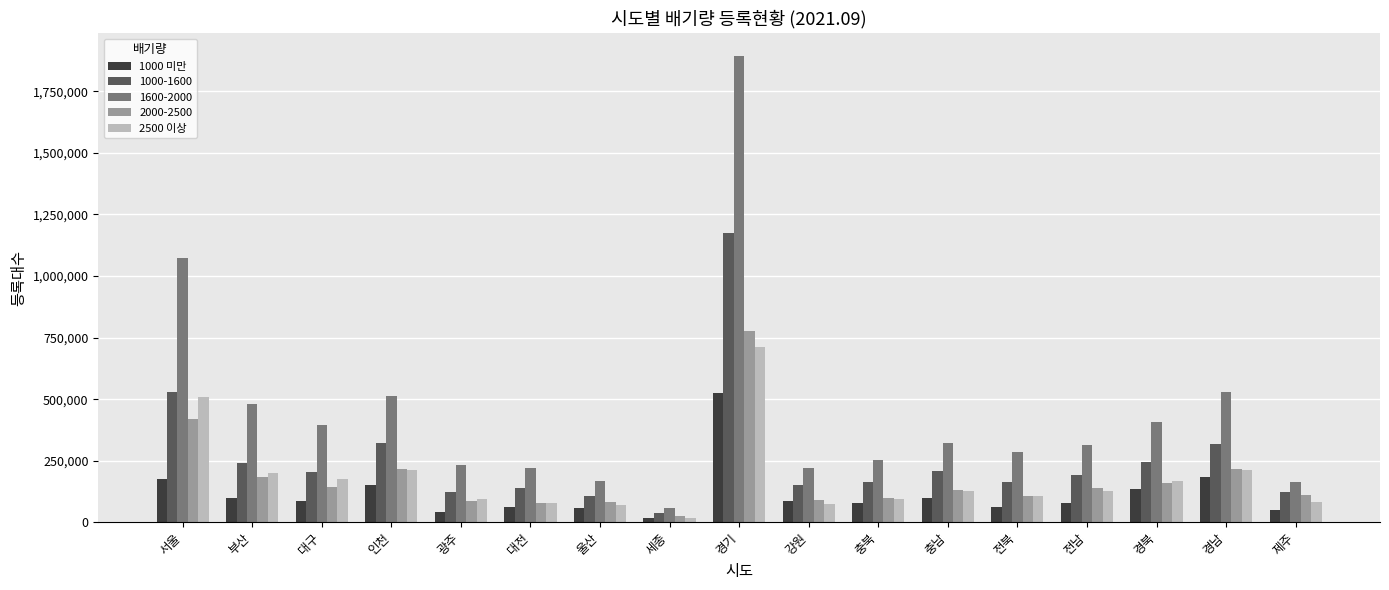

Between 광주 and 제주, which series saw the biggest shift?

1600-2000